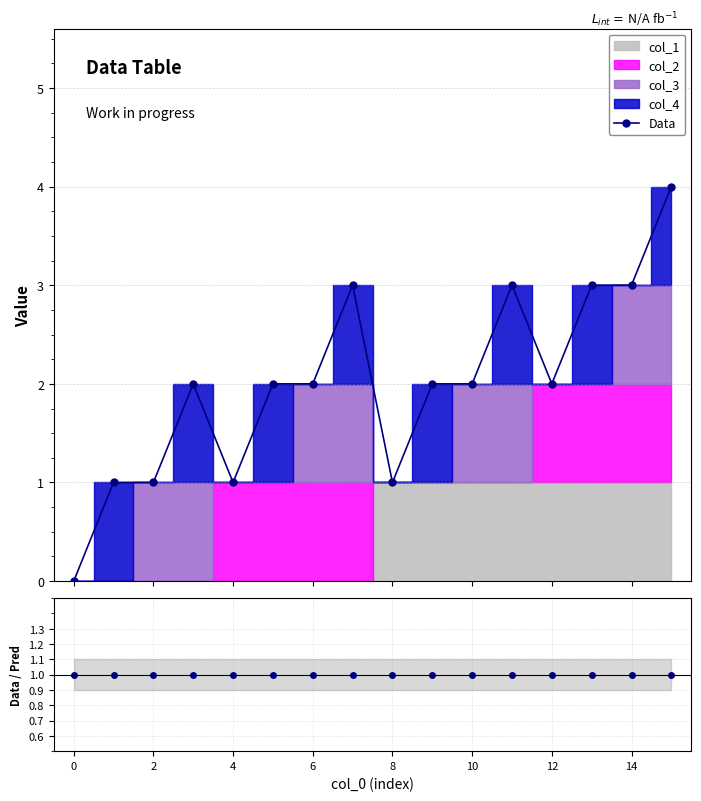

True or false: Data/Pred and Data cross at least once.

False